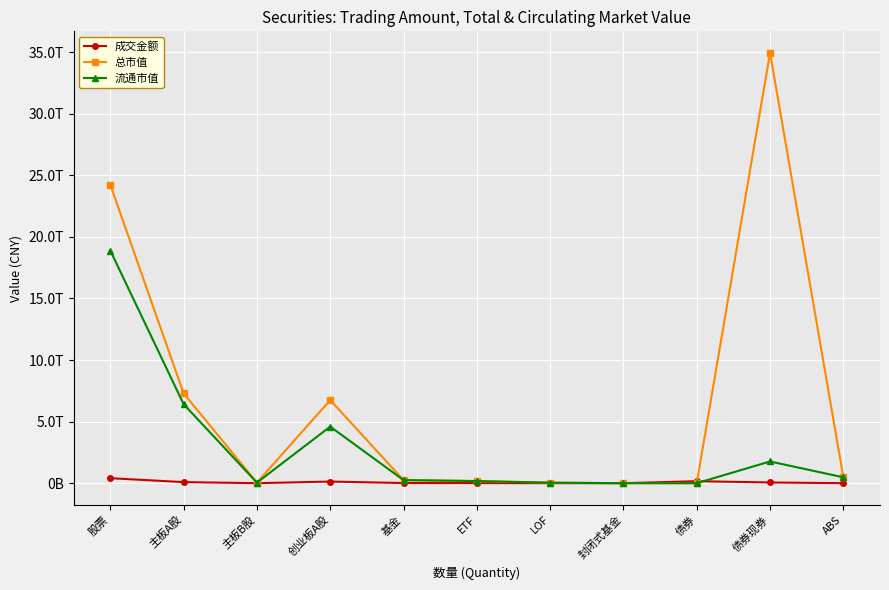

Reading left to right, list all the values displayed in this chart.

成交金额: 股票=404766689255.0	主板A股=86971322342.4	主板B股=68472365.8	创业板A股=132175035028.8	基金=10950839104.3	ETF=9028384926.0	LOF=993972329.0	封闭式基金=1015965.7	债券=161024743284.9	债券现券=58658162642.8	ABS=330622642.0
总市值: 股票=24230469443917.9	主板A股=7292370862201.3	主板B股=45851451312.5	创业板A股=6747159040145.6	基金=249540796128.6	ETF=171242071754.1	LOF=39655583840.6	封闭式基金=765794149.4	债券=0.0	债券现券=34940813927112.8	ABS=476748931030.7
流通市值: 股票=18886013603117.1	主板A股=6415508719019.8	主板B股=45222809699.2	创业板A股=4593061862360.0	基金=249540796128.6	ETF=171242071754.1	LOF=39655583840.6	封闭式基金=765794149.4	债券=0.0	债券现券=1762791836589.1	ABS=476748931030.7